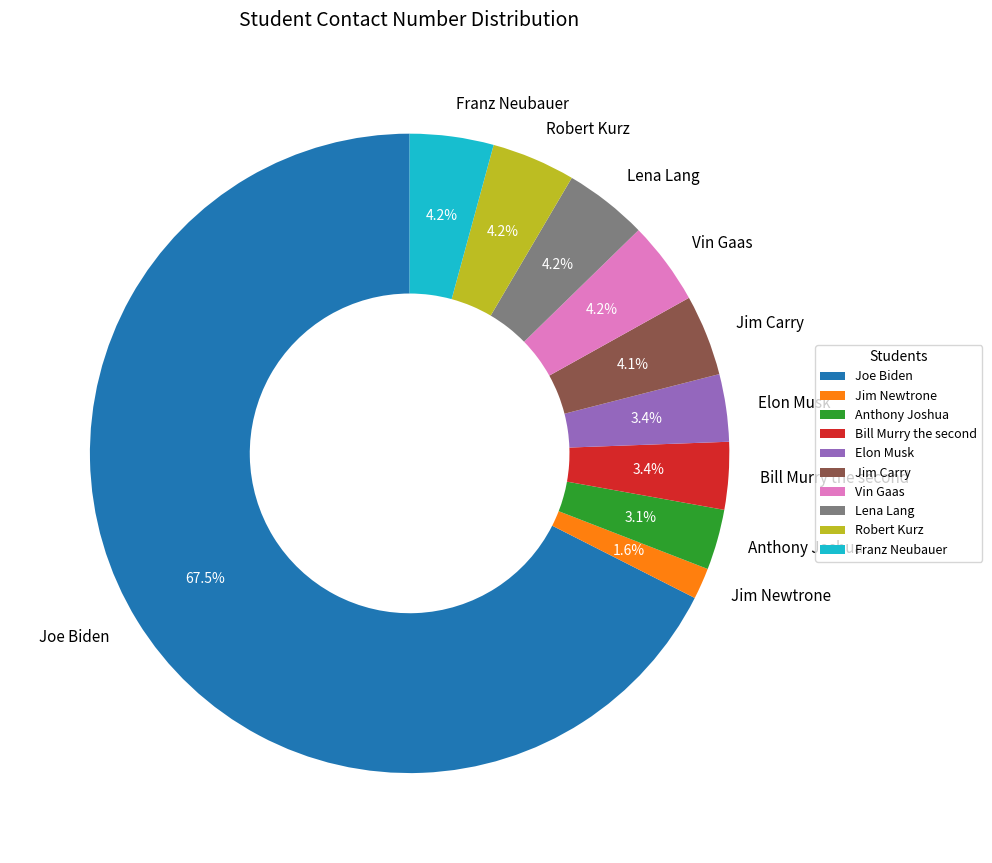

Combined, do Jim Newtrone and Anthony Joshua account for over 50%?

No